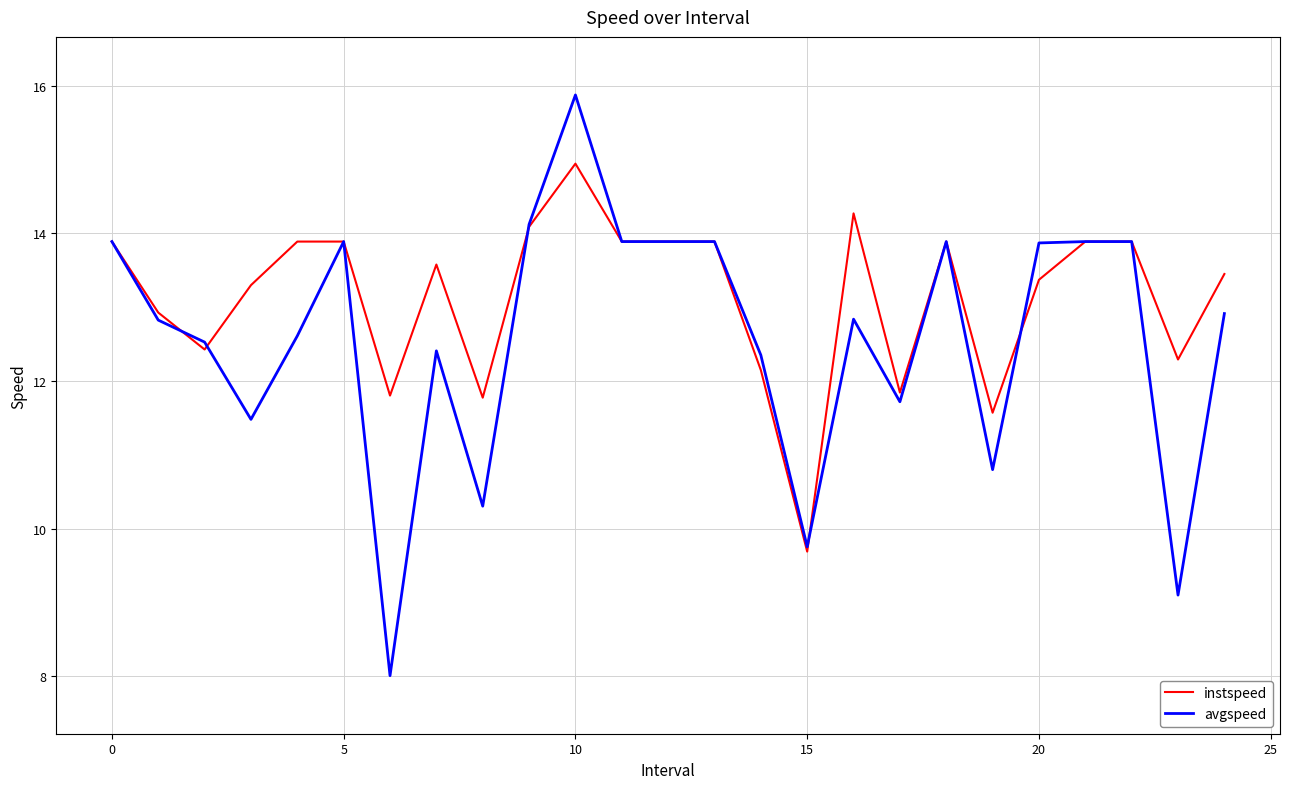

Which series has the largest total across all categories?

instspeed